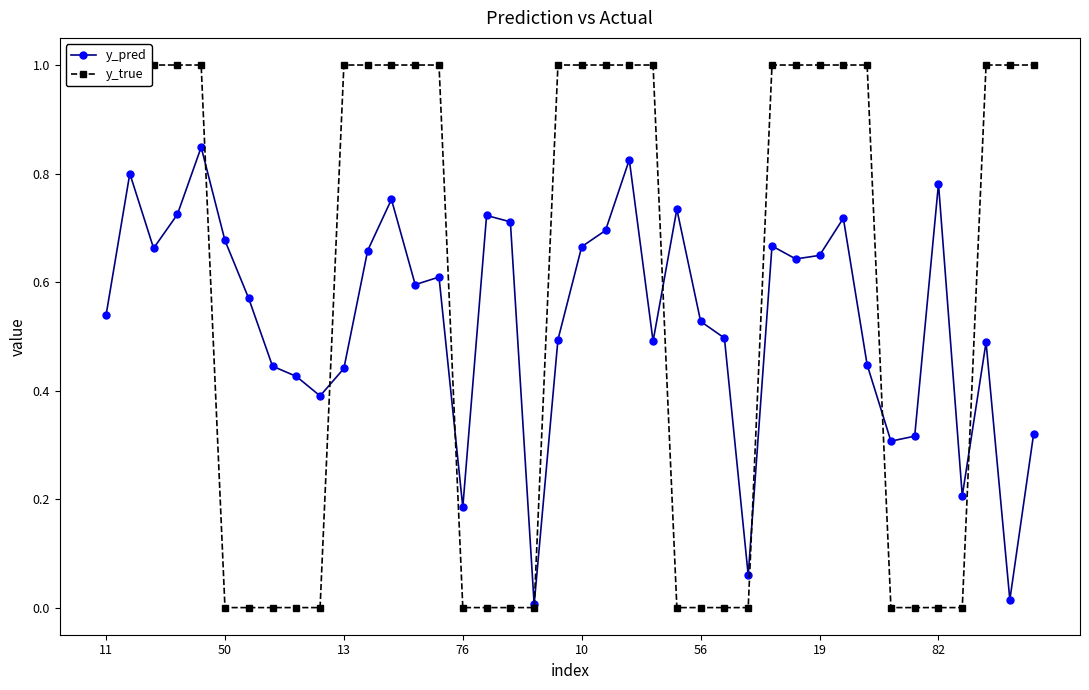

How many series are shown in this chart?

2